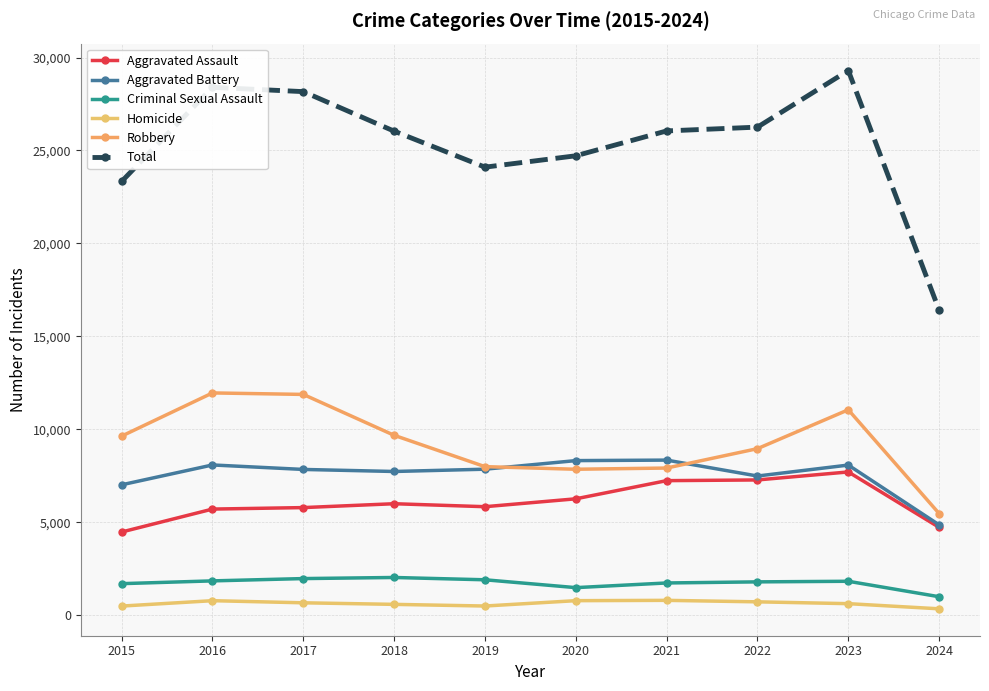

At which category is the sum across all series the highest?

2023